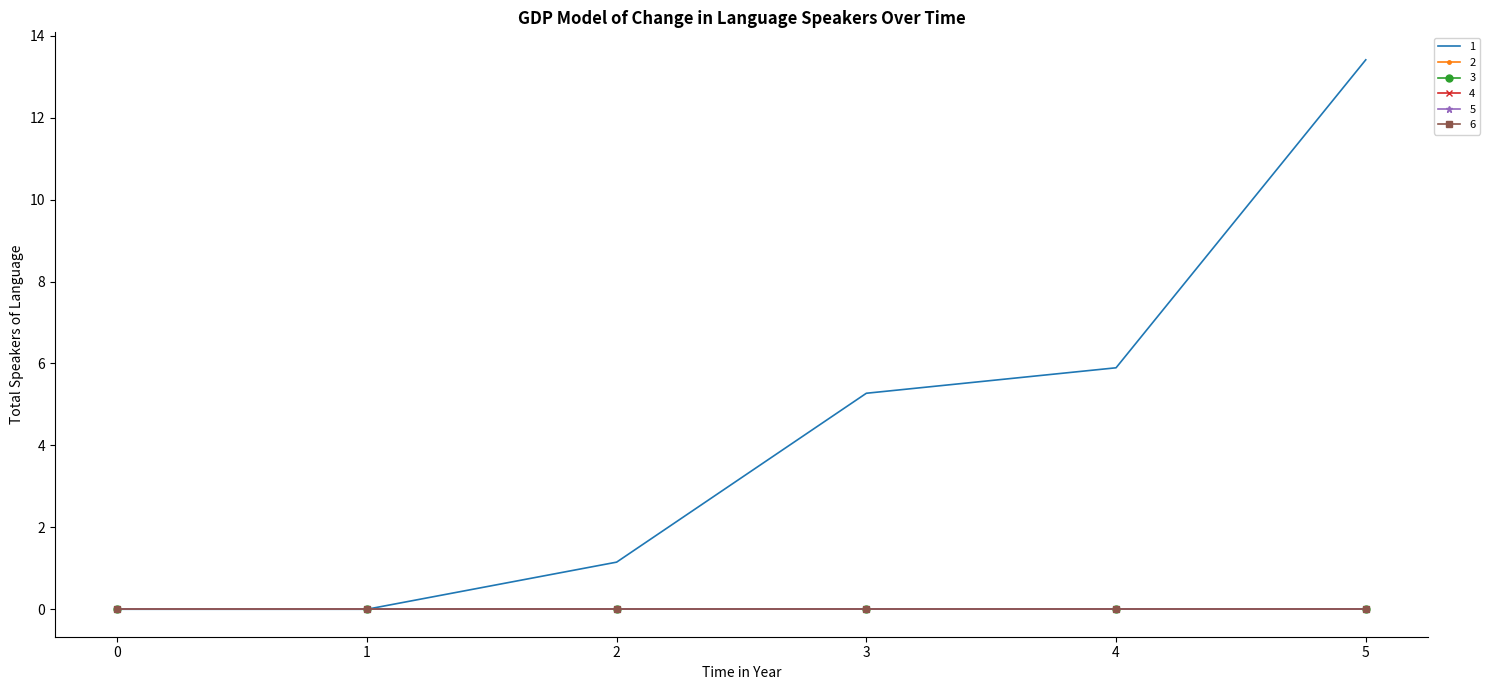

Reading left to right, what are all the values shown in this chart?

1: 0.0	0.0	1.1	5.3	5.9	13.4
2: 0.0	0.0	0.0	0.0	0.0	0.0
3: 0.0	0.0	0.0	0.0	0.0	0.0
4: 0.0	0.0	0.0	0.0	0.0	0.0
5: 0.0	0.0	0.0	0.0	0.0	0.0
6: 0.0	0.0	0.0	0.0	0.0	0.0